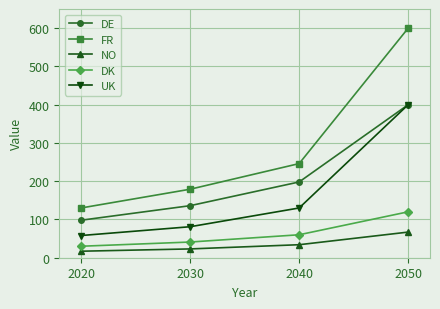

What is the difference between the NO values at 2030 and 2040?

11